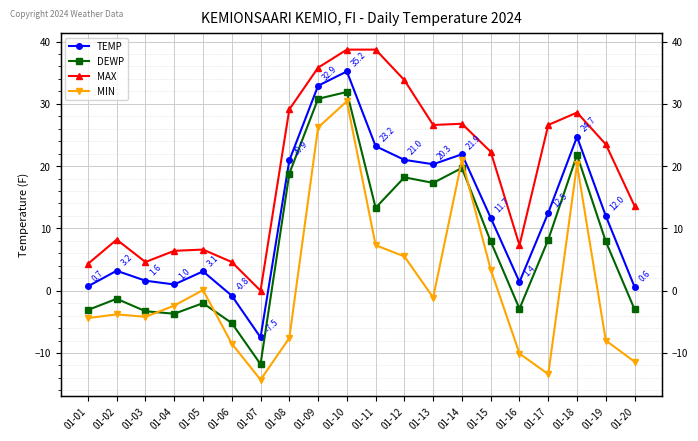

Is the value of DEWP at 01-13 greater than the value of MIN at 01-14?

No